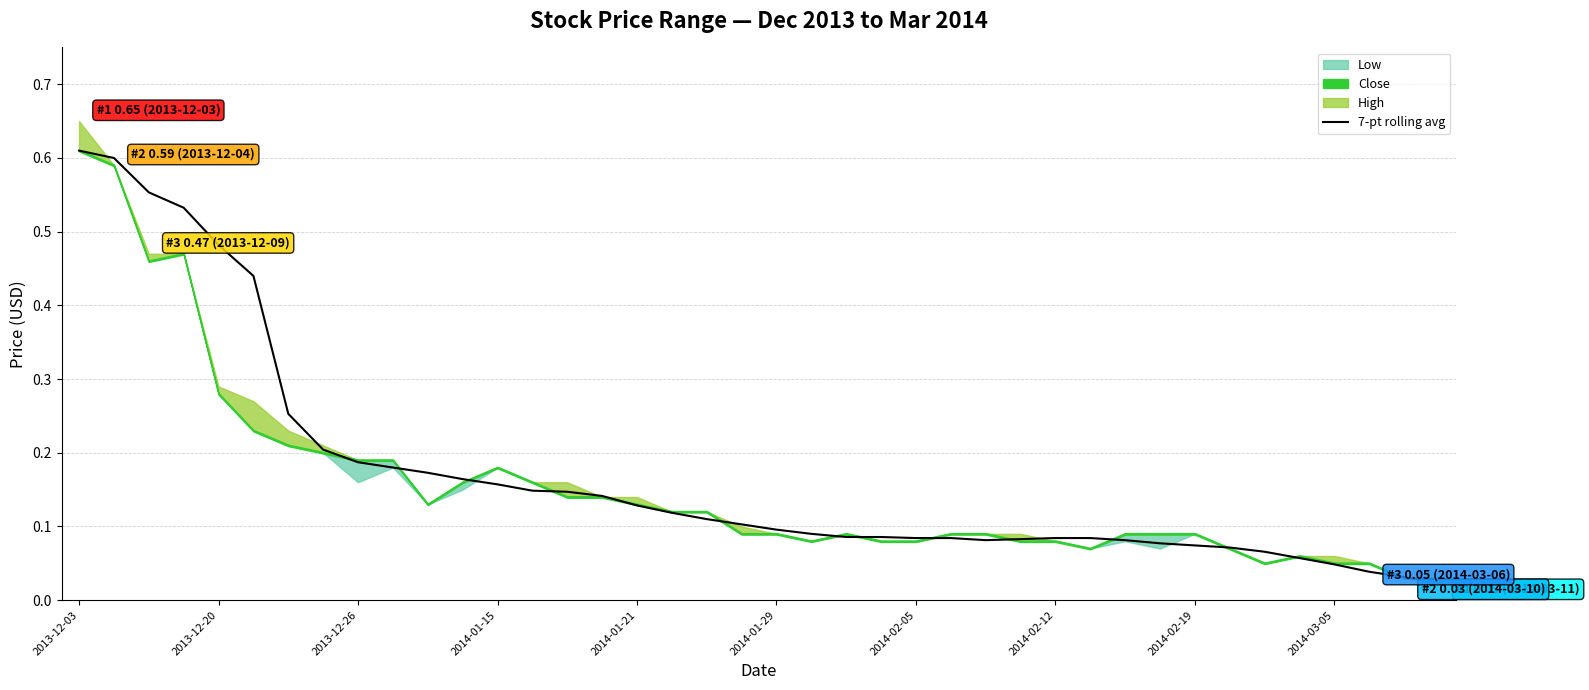

What is the sum of the values at 24 and 37?

0.1